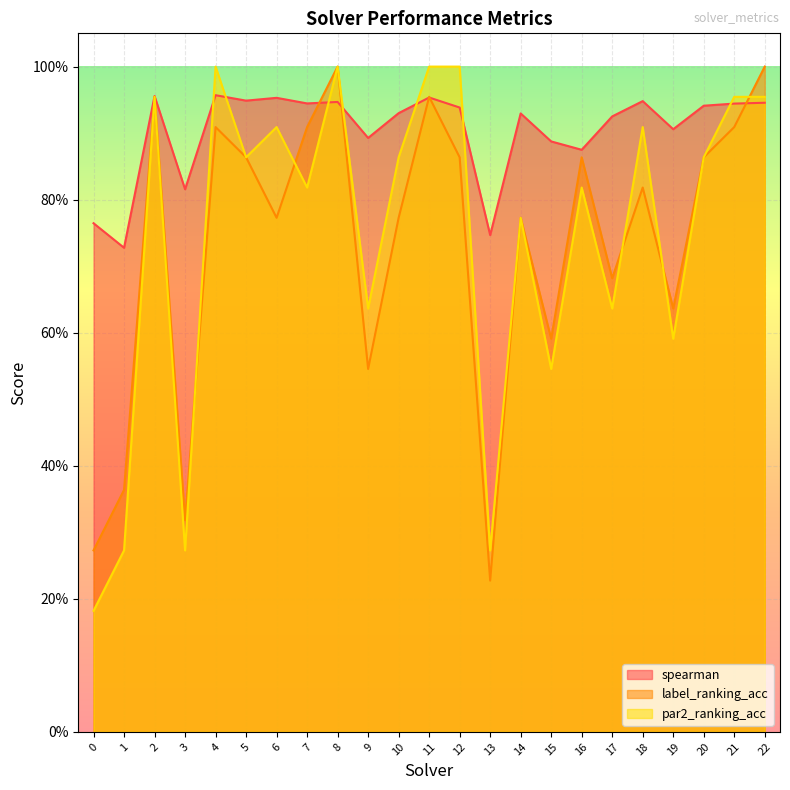

What is the difference between the second highest and second lowest values in the spearman series?

0.2